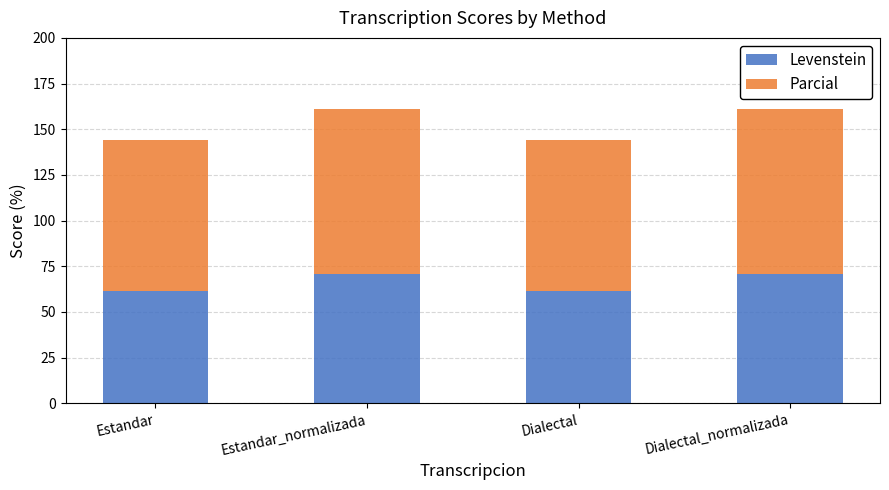

What is the total value across all series at Estandar?

143.9